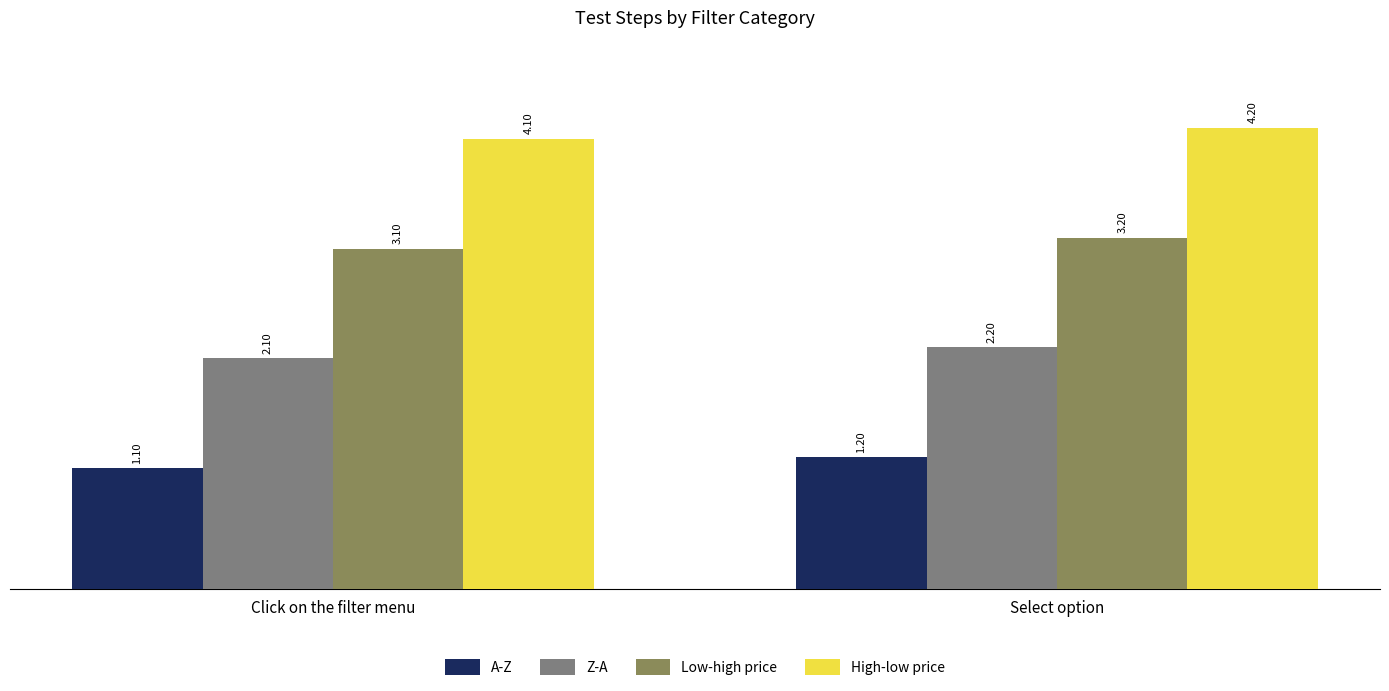

How many categories are shown in the chart?

2